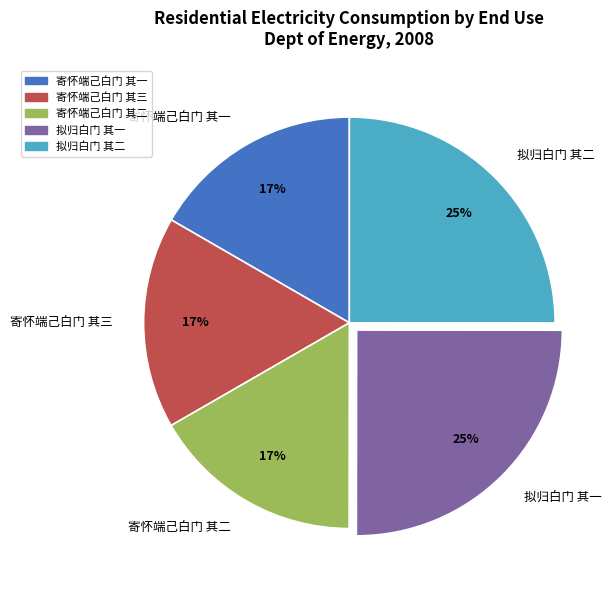

Do 拟归白门 其二 and 寄怀端己白门 其三 together represent more than half of the pie?

No